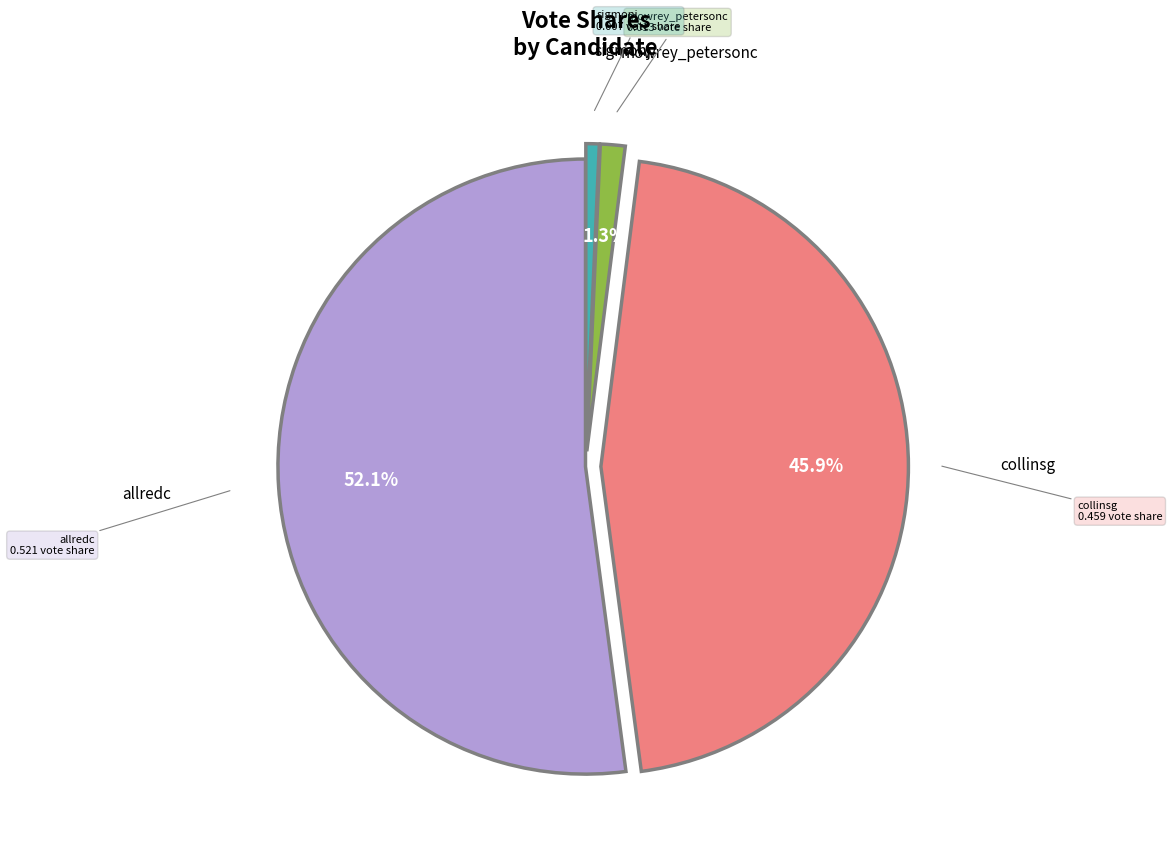

To the nearest percent, what is the difference between the largest and smallest slice percentages?

51%